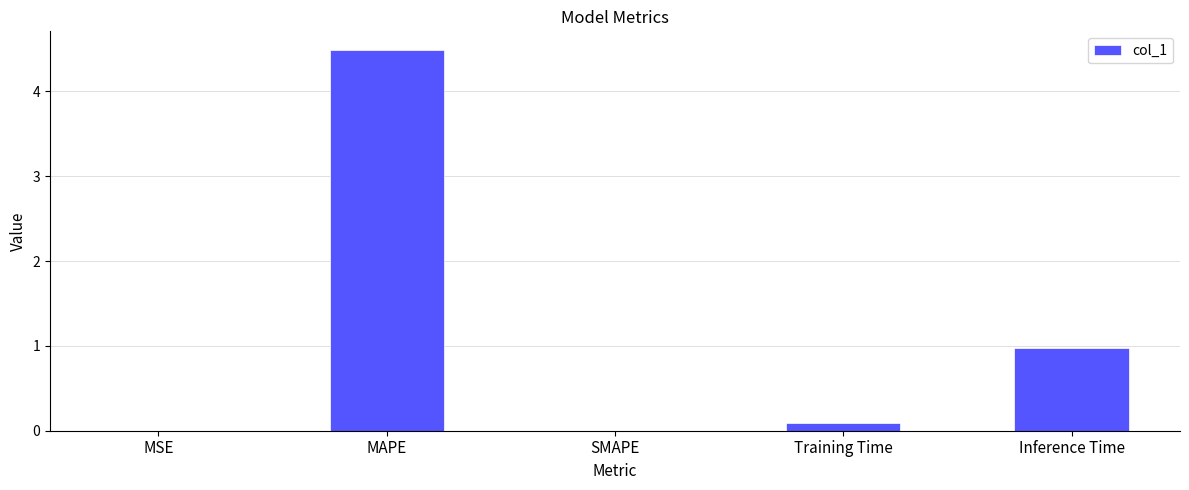

At which category does the chart reach its peak across all series?

MAPE